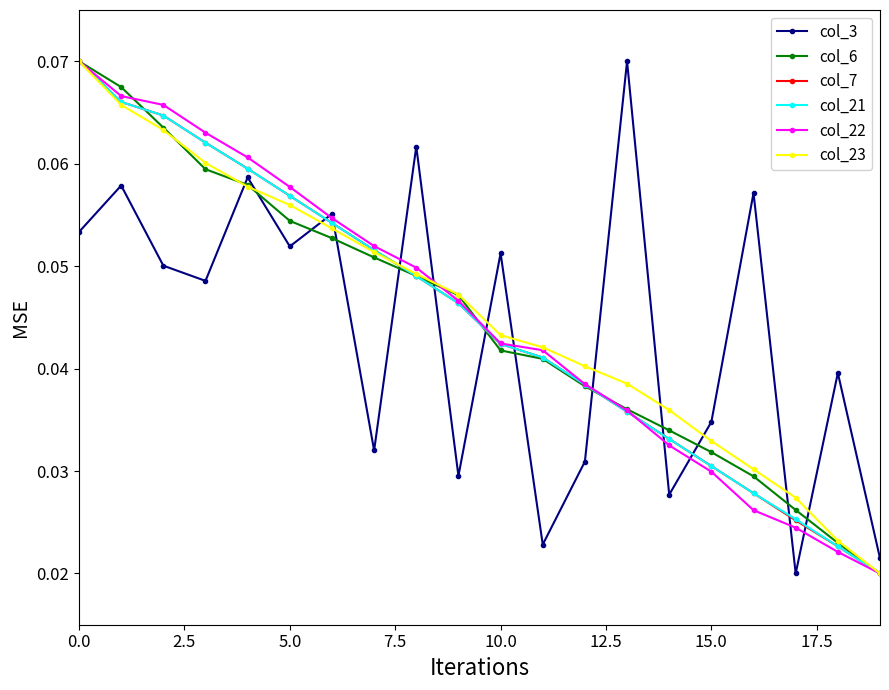

What are all the series names shown in the legend?

col_3, col_6, col_7, col_21, col_22, col_23